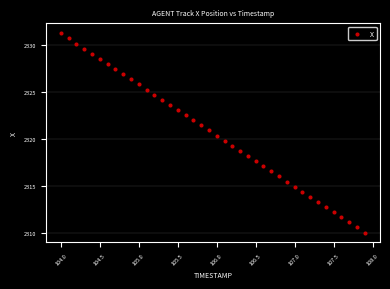

What is the range of X values (max minus min)?

3.9